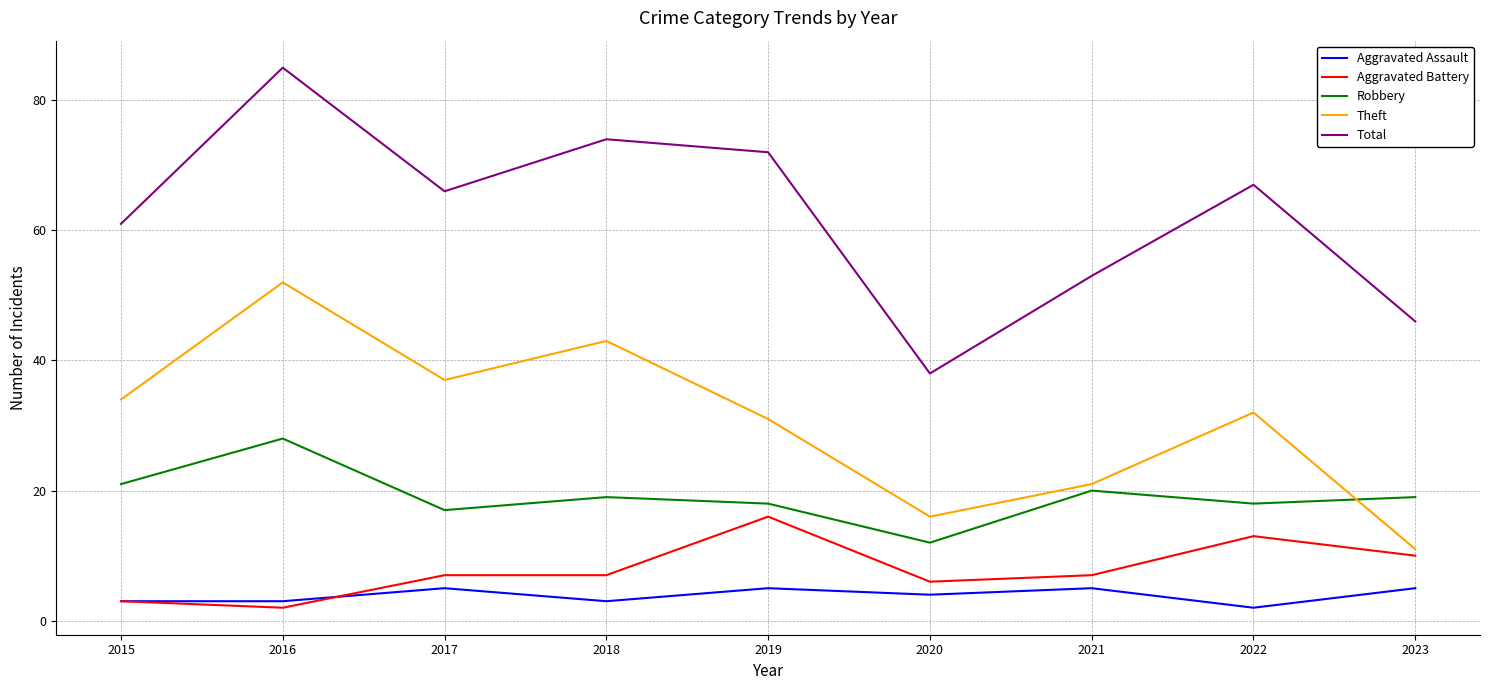

What is the greatest value displayed?

85